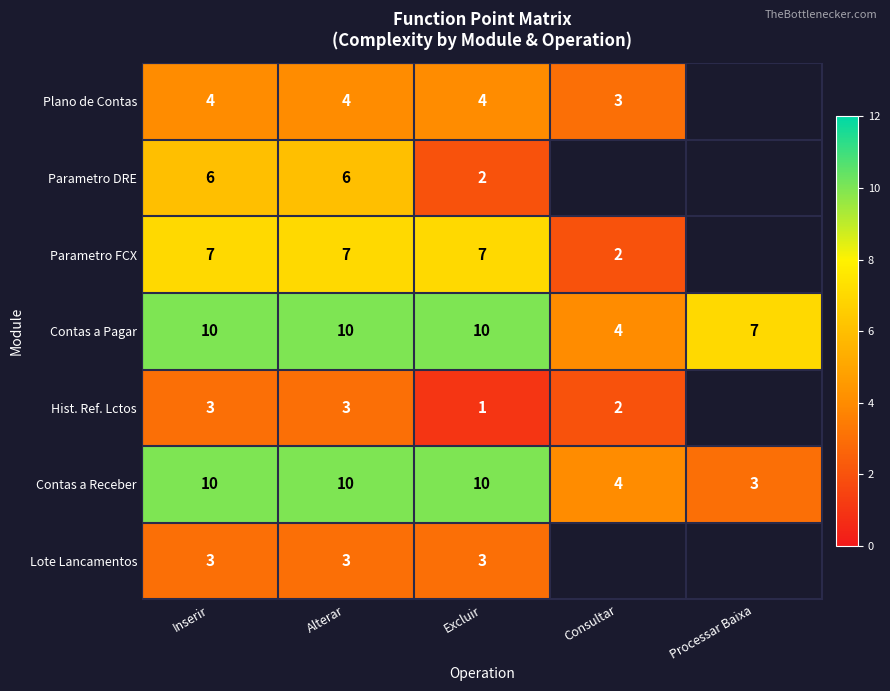

True or false: Contas a Pagar has a value of 10 at Alterar.

True